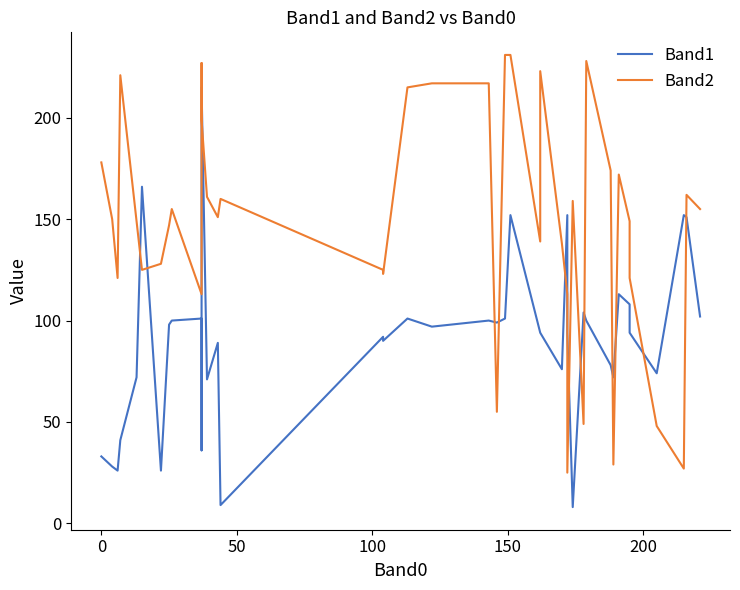

What is the average value of the Band1 series?

90